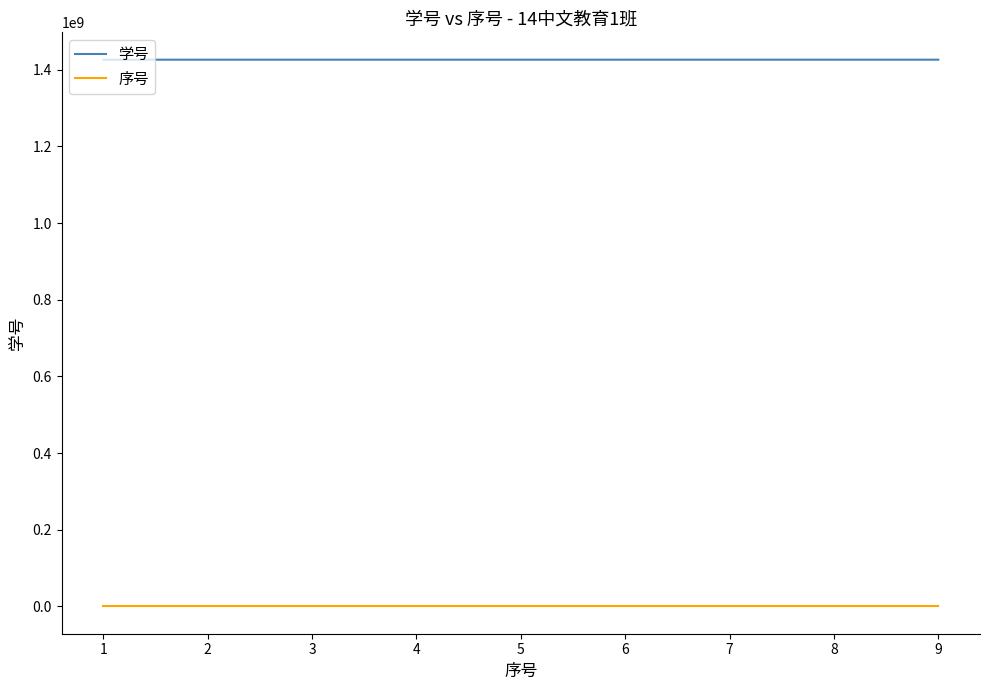

List the series in order of their peak value, highest first.

学号, 序号